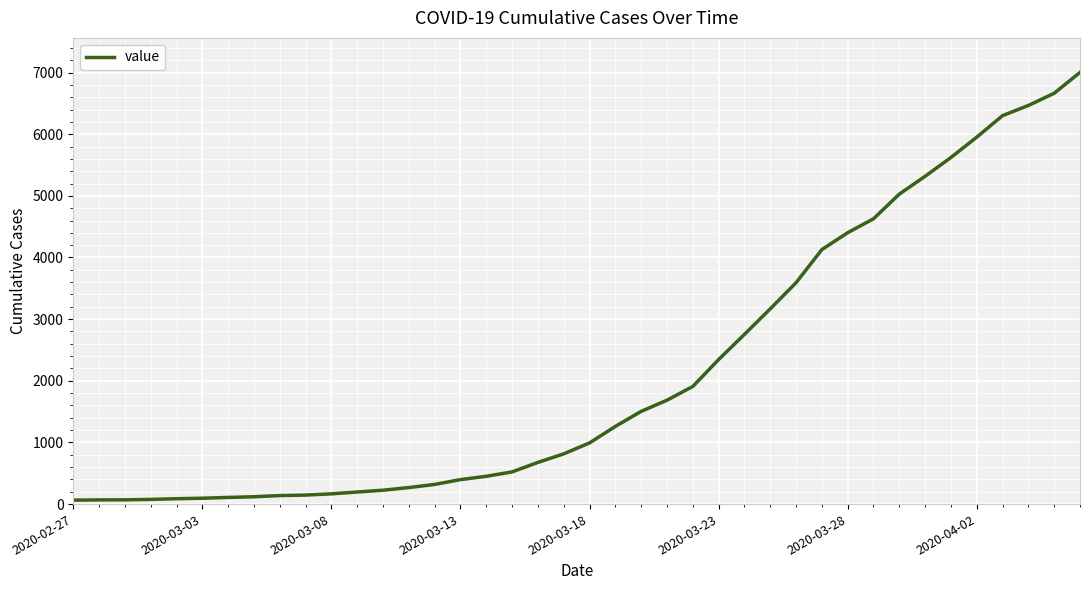

What is the difference between the maximum and minimum values?

6938